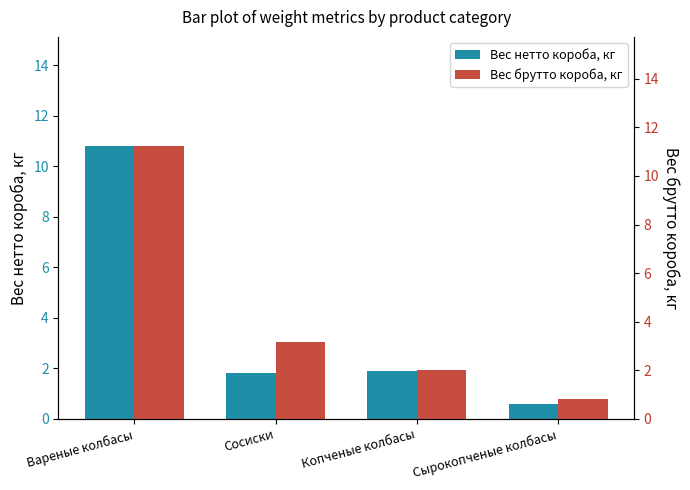

Reading right to left, what are all the values shown in this chart?

Вес нетто короба, кг: Сырокопченые колбасы=0.6	Копченые колбасы=1.9	Сосиски=1.8	Вареные колбасы=10.8
Вес брутто короба, кг: Сырокопченые колбасы=0.8	Копченые колбасы=2.0	Сосиски=3.2	Вареные колбасы=11.2